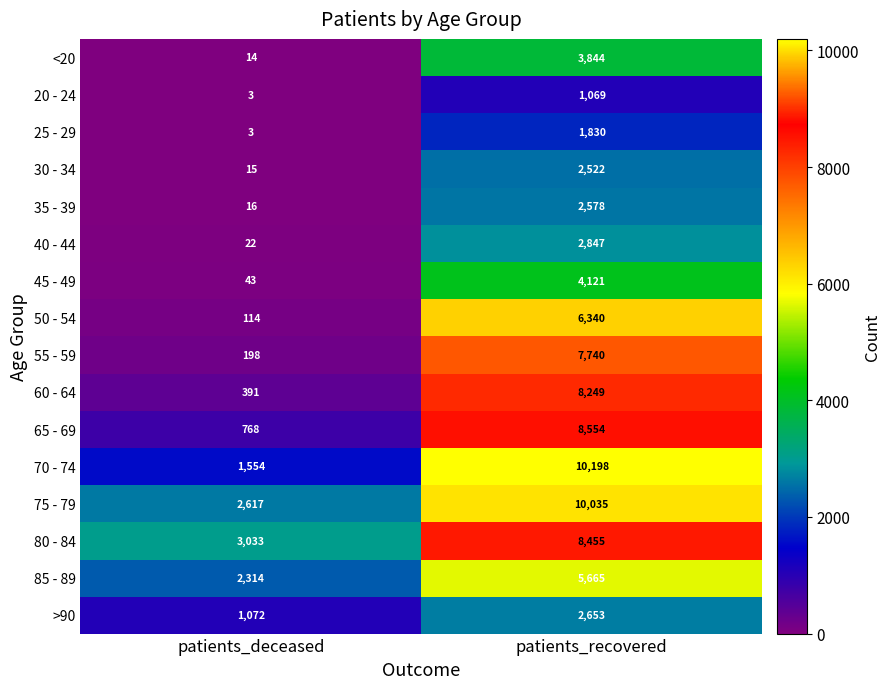

The value of 40 - 44 at patients_deceased is 14. True or false?

False